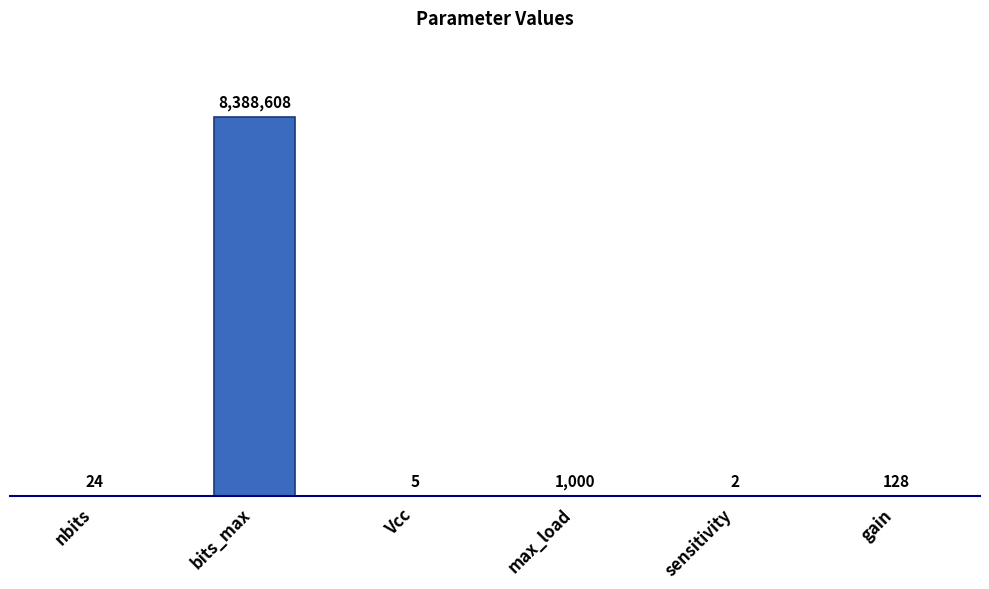

Which label corresponds to the smallest value in the chart?

sensitivity